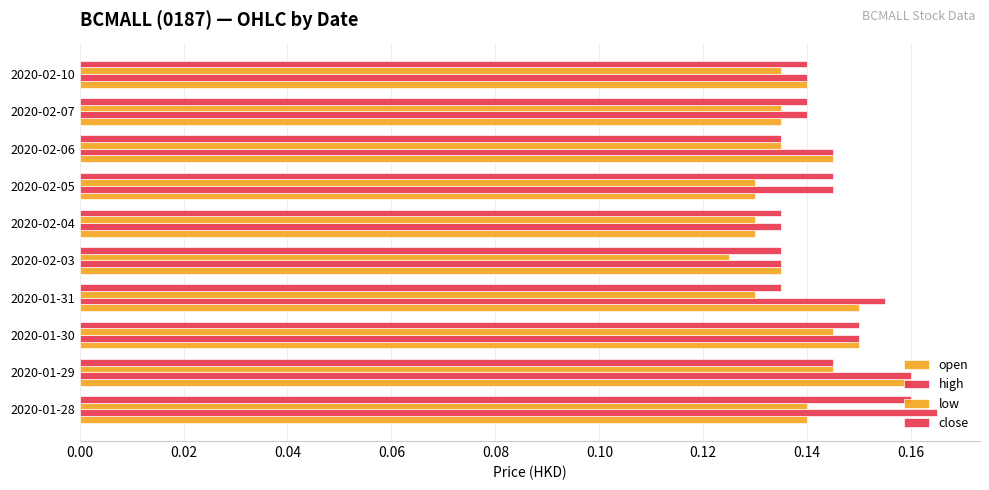

Which series has the widest spread of values?

open